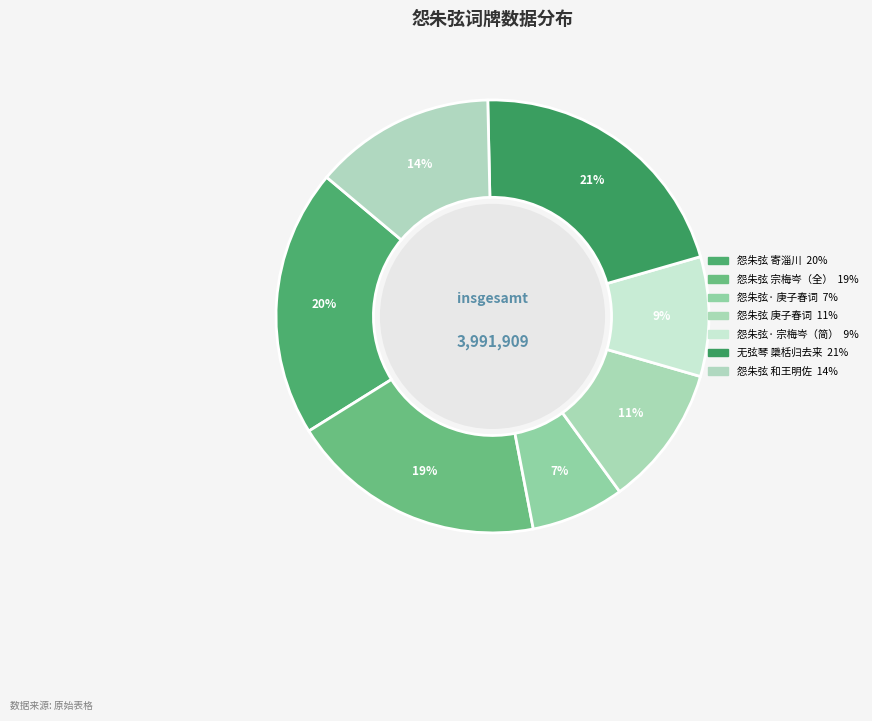

To the nearest percent, what is the average slice percentage?

14%